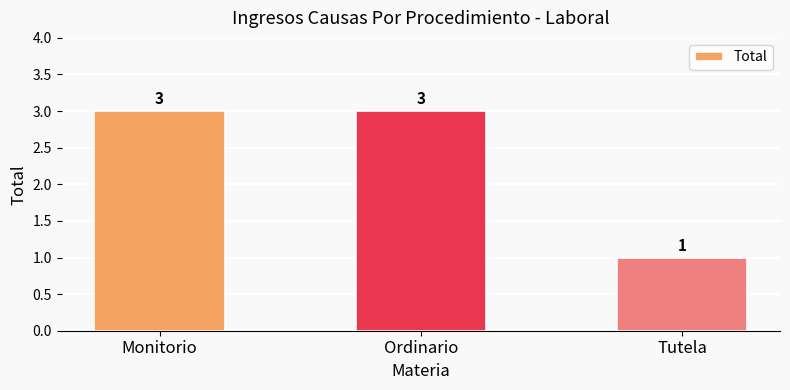

Is it true that the value at Monitorio is 1?

False